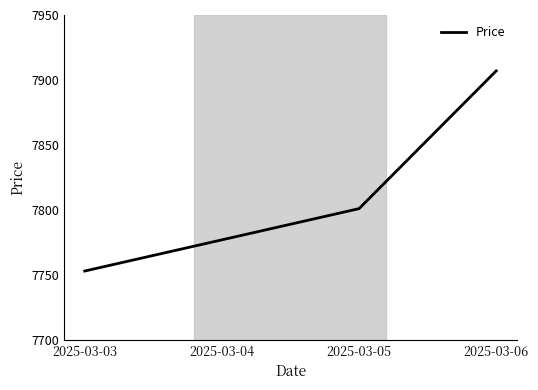

What is the greatest value displayed?

7907